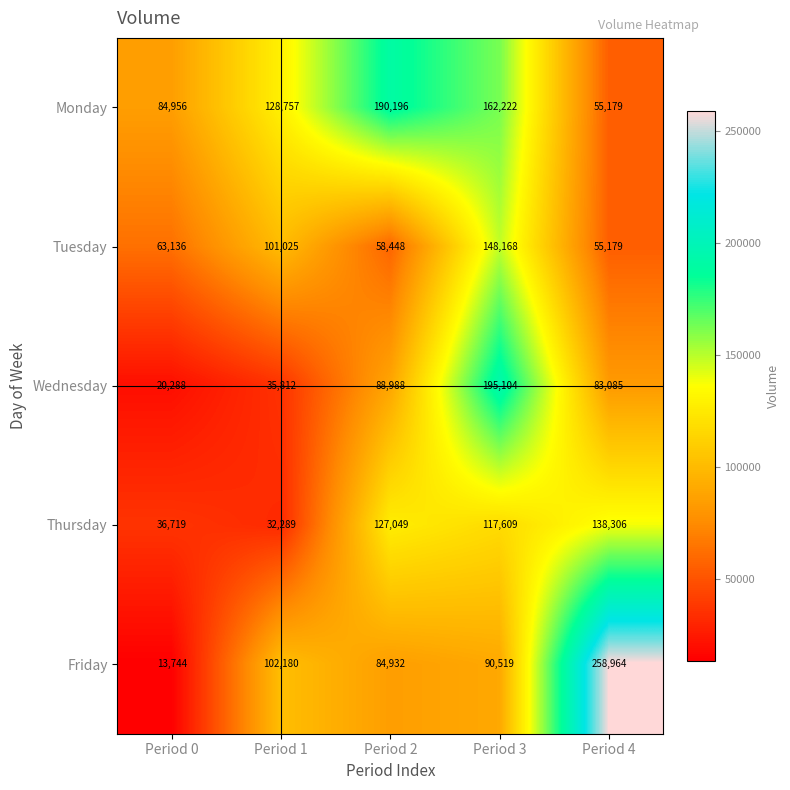

What is the sum of all Tuesday values?

425956